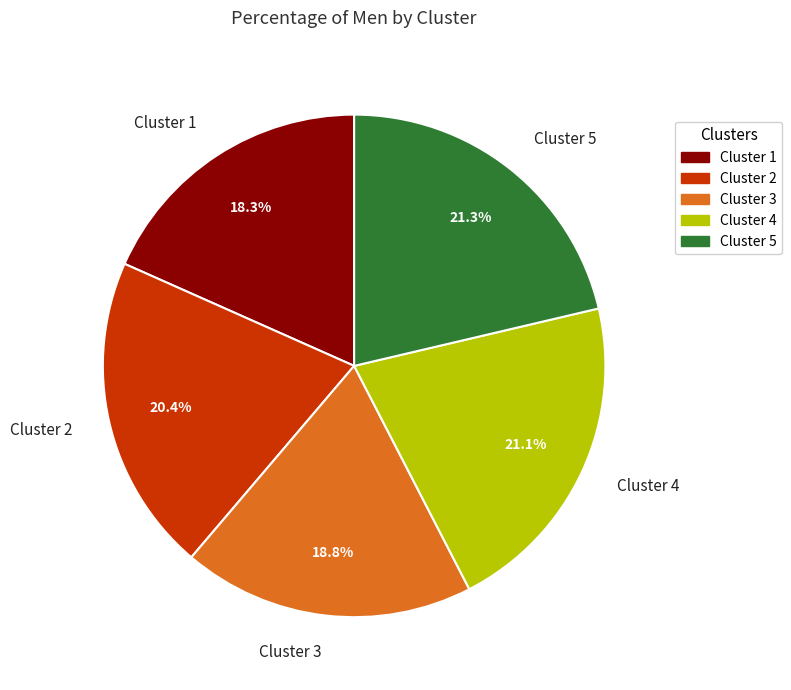

What percentage is NOT represented by Cluster 2?

79.6%